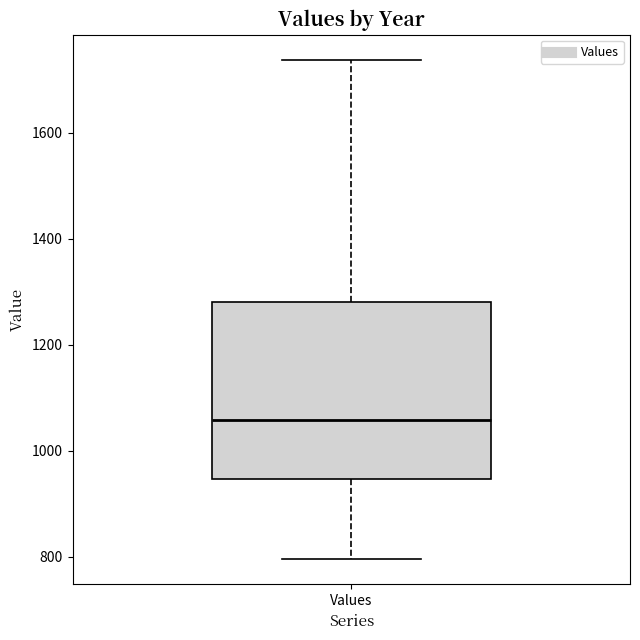

Read this box plot against the y-axis: the position of the median line, the range covered by the box, and the ends of both whiskers. The values are not printed on the chart, so give them approximately, as read against the axis.

median 1060, box 940 to 1280, whiskers 800 to 1740